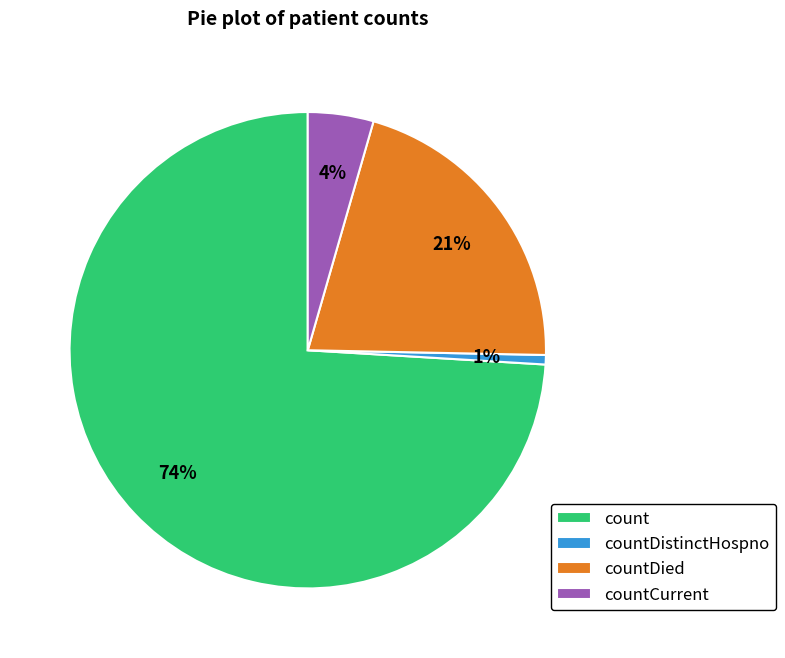

Between countDistinctHospno and countDied, which is larger?

countDied